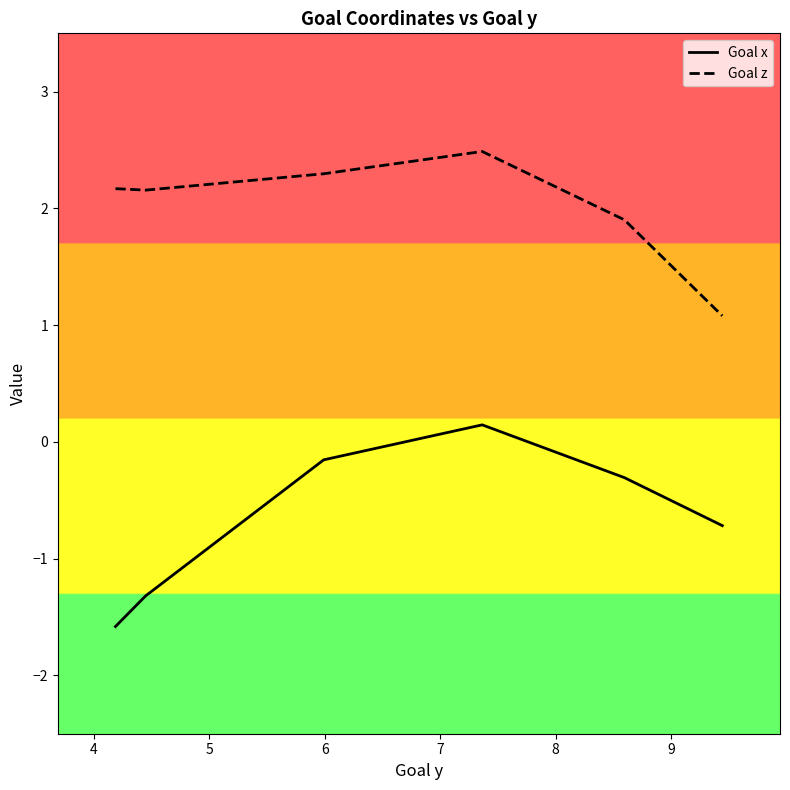

Does the chart display data point markers on the line(s)?

No